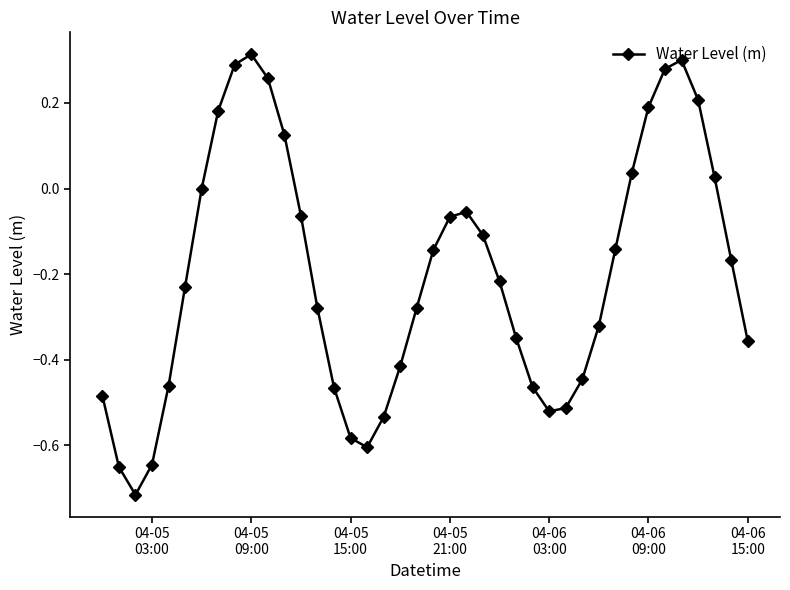

What is the difference between the maximum and minimum values?

1.0